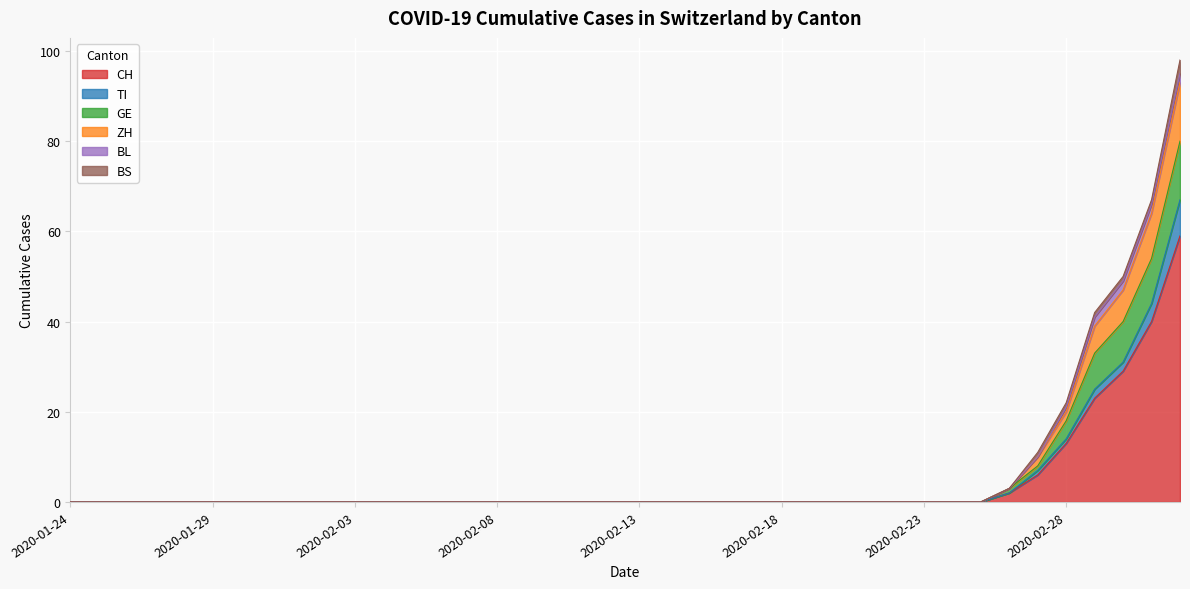

What is the maximum value for CH?

59